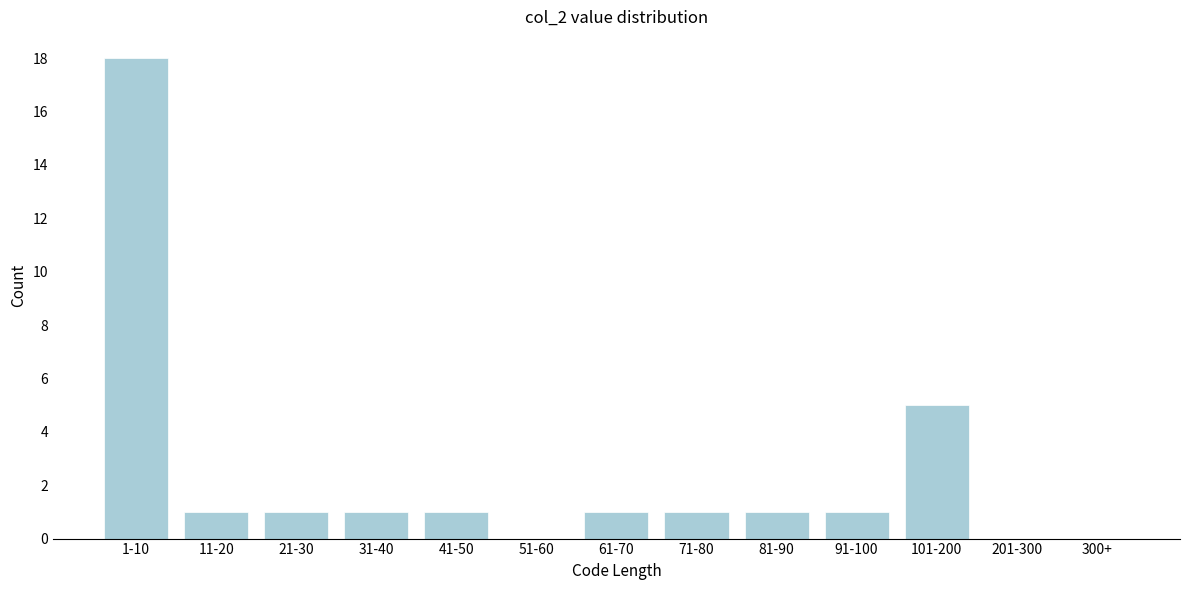

Reading left to right, extract all data points from this chart.

1-10=18	11-20=1	21-30=1	31-40=1	41-50=1	51-60=0	61-70=1	71-80=1	81-90=1	91-100=1	101-200=5	201-300=0	300+=0